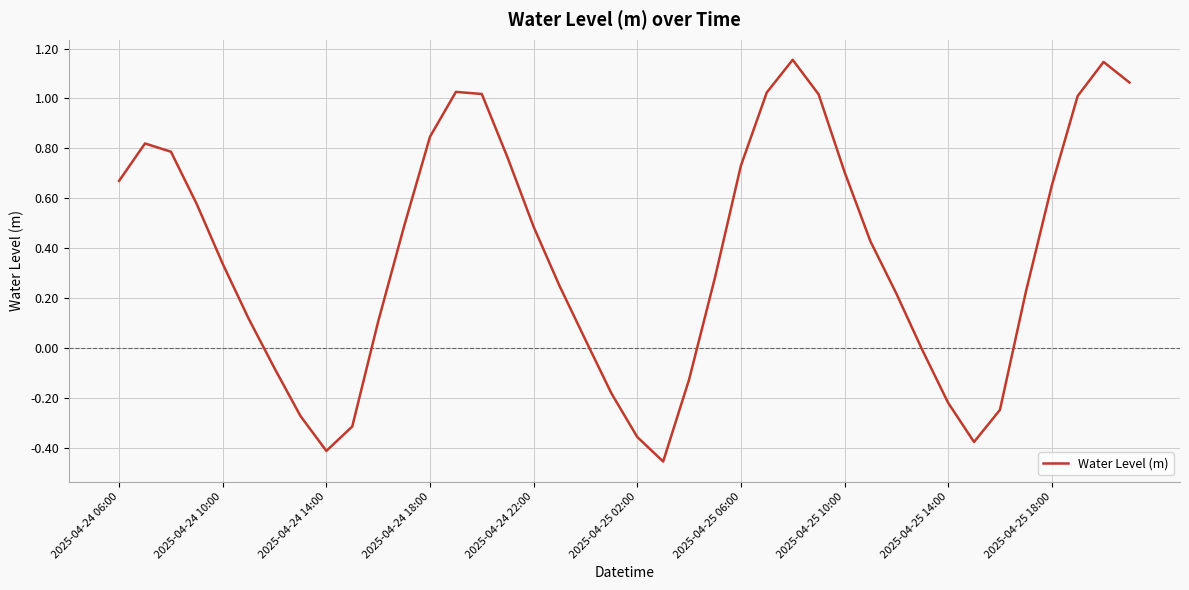

What is the smallest value displayed?

-0.5